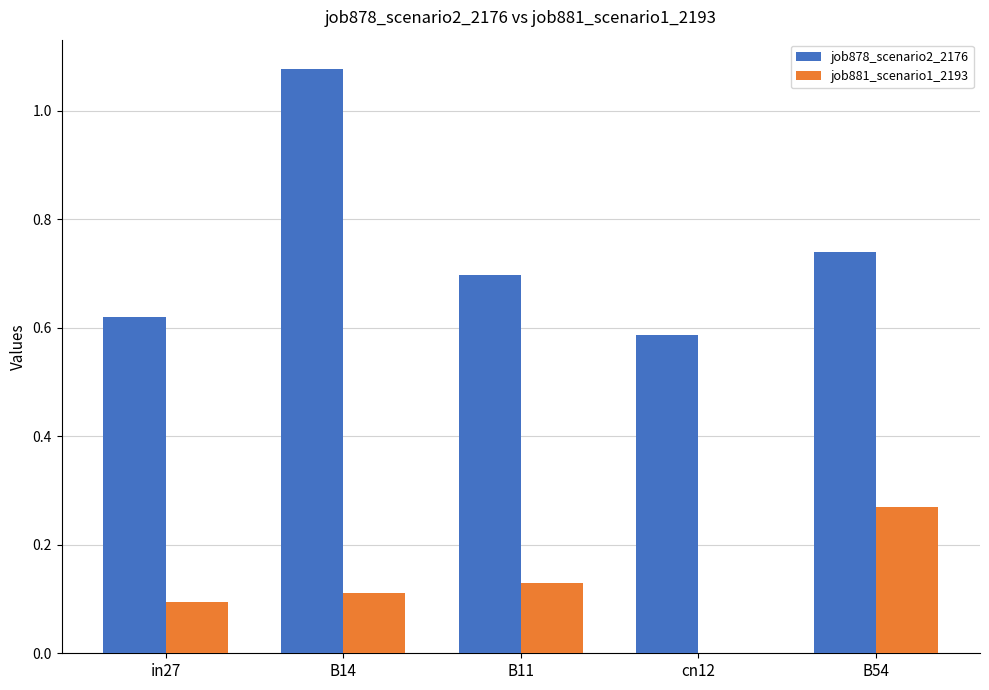

The value of job881_scenario1_2193 at cn12 is 0.1. True or false?

False